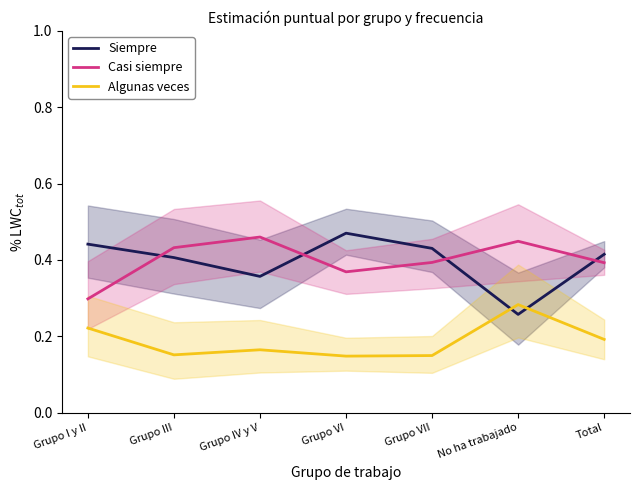

What is the sum of all Casi siempre values?

2.8